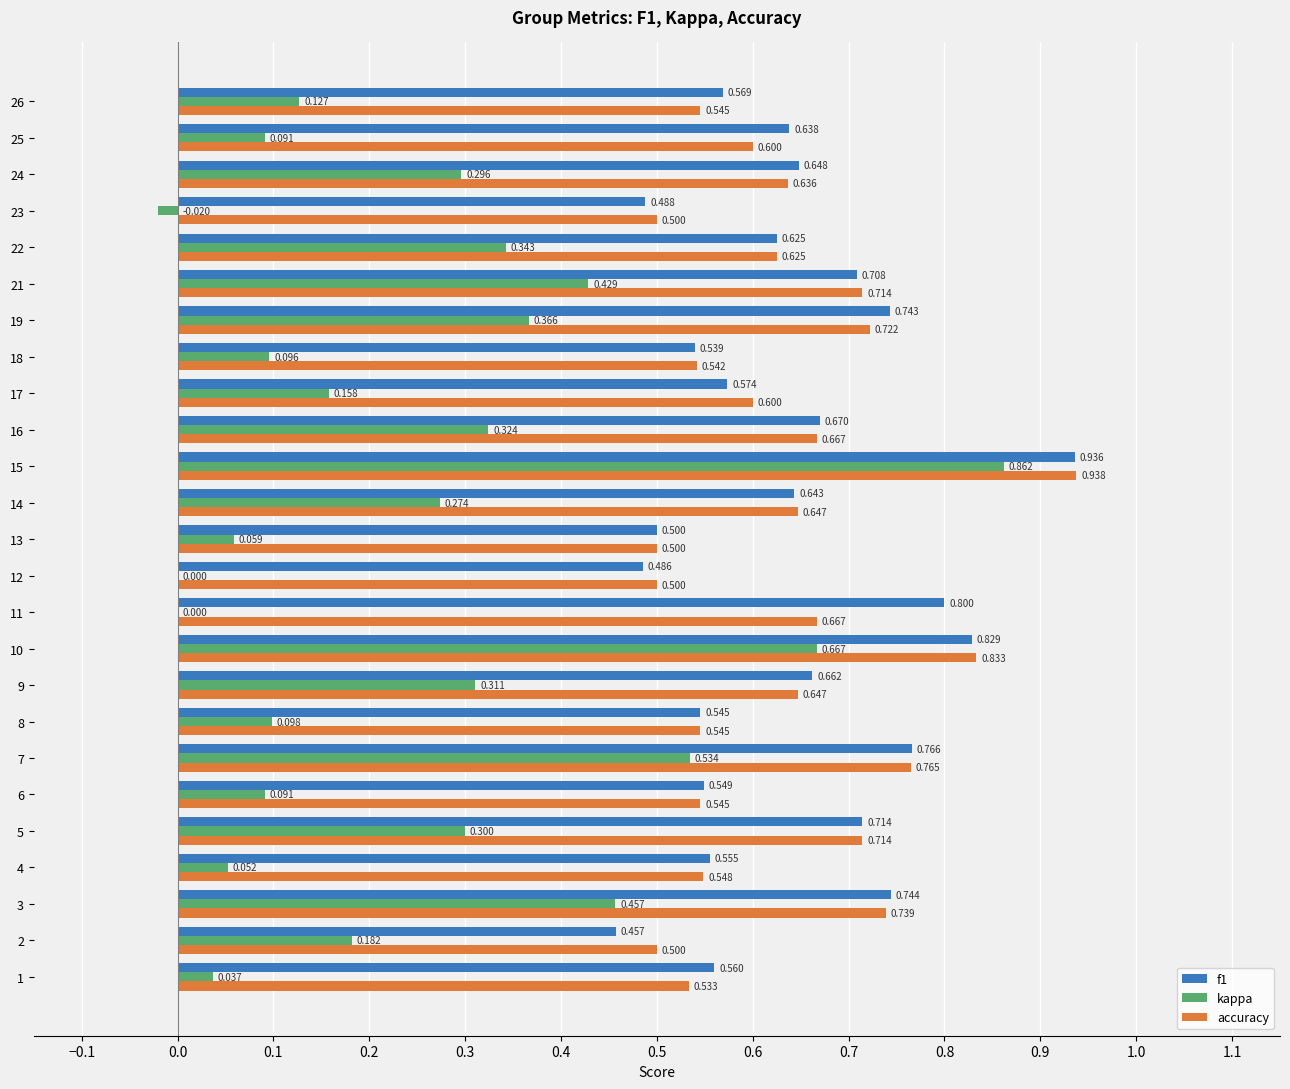

Which series has the widest spread of values?

kappa